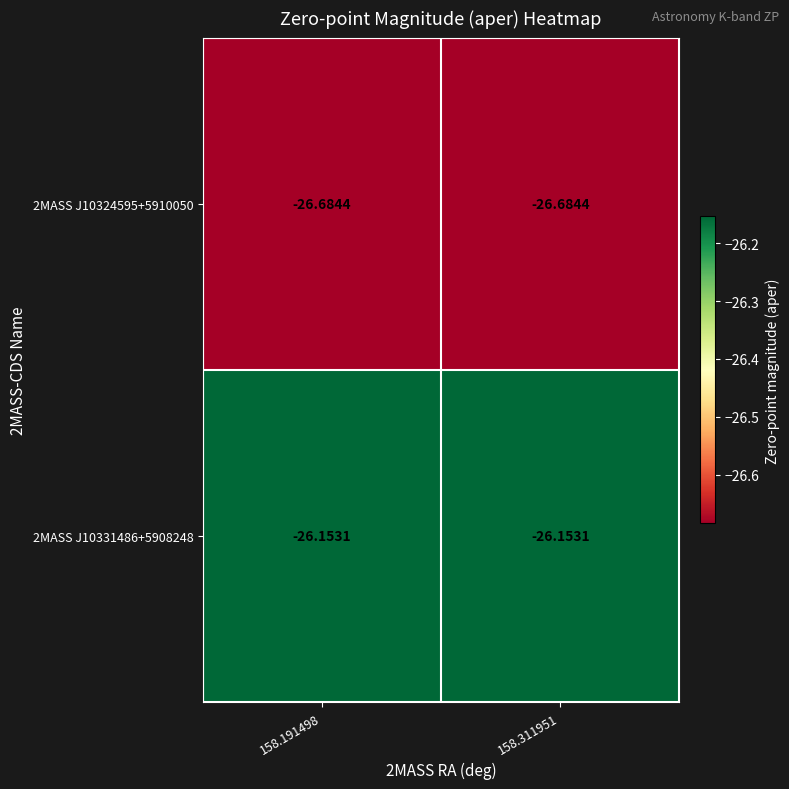

Is the value of 2MASS J10331486+5908248 at 158.311951 greater than the value of 2MASS J10324595+5910050 at 158.311951?

Yes